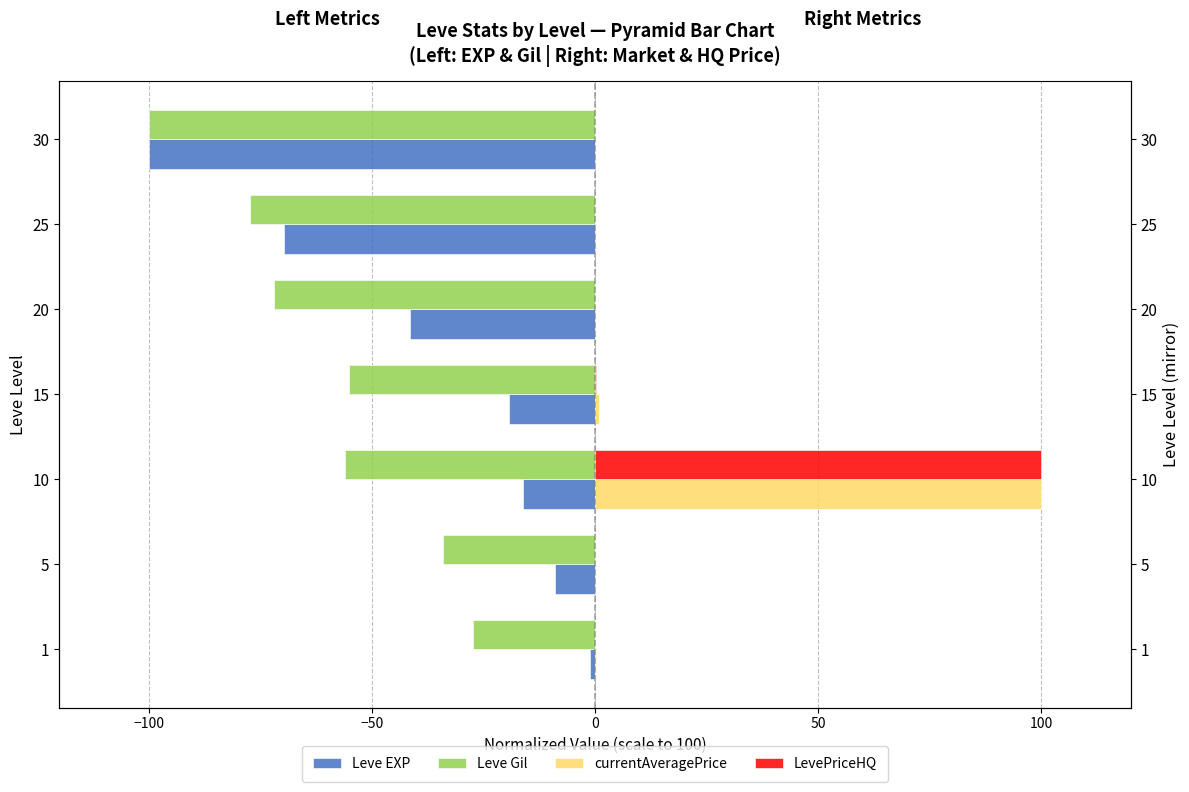

What is the difference between the maximum and second lowest values in the currentAveragePrice series?

100.0